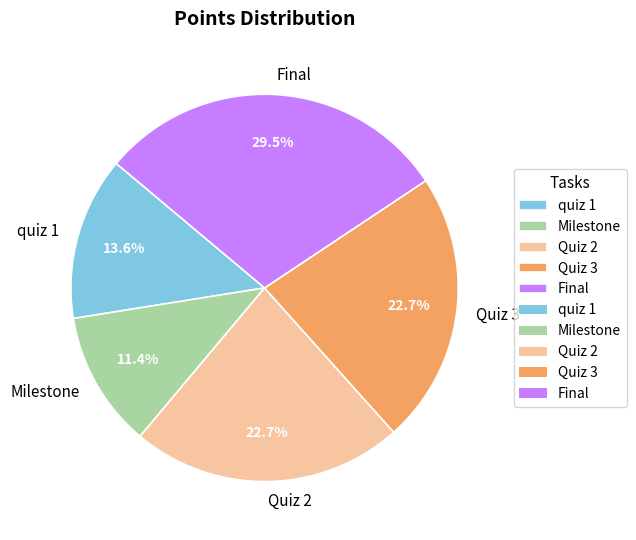

How many segments does this pie chart have?

5